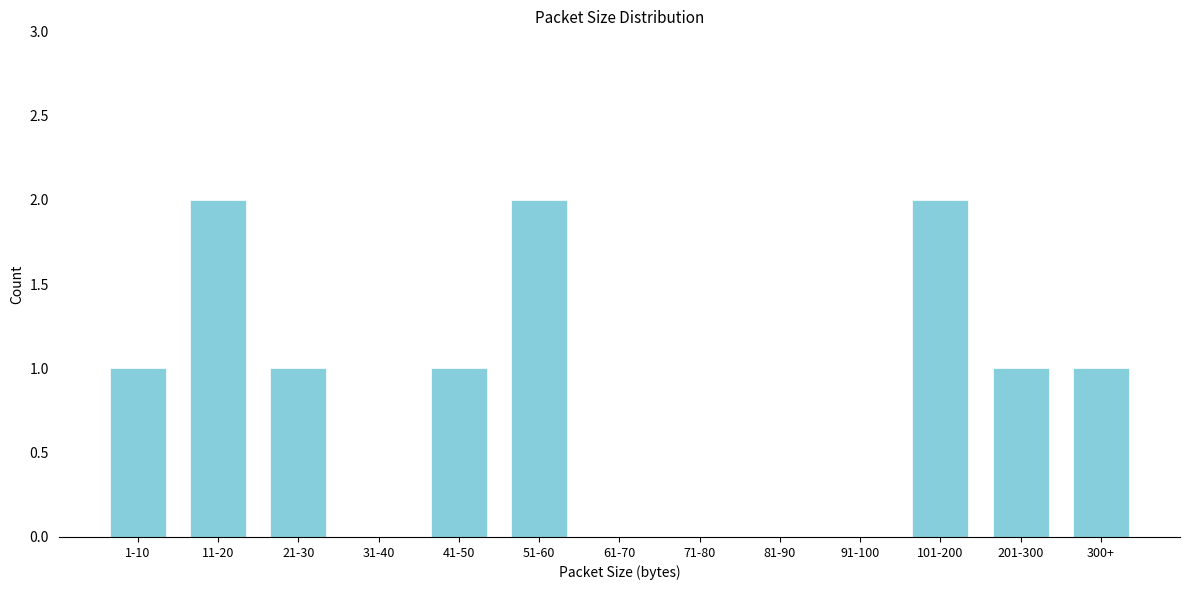

Reading left to right, what are all the values shown in this chart?

1-10=1	11-20=2	21-30=1	31-40=0	41-50=1	51-60=2	61-70=0	71-80=0	81-90=0	91-100=0	101-200=2	201-300=1	300+=1